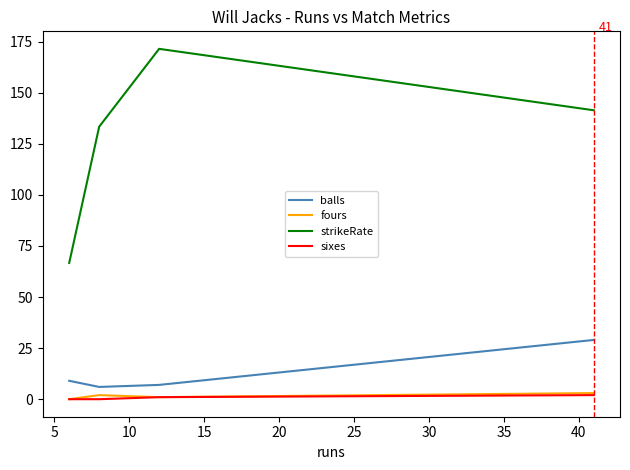

True or false: sixes has more than 1 interior local peaks.

False